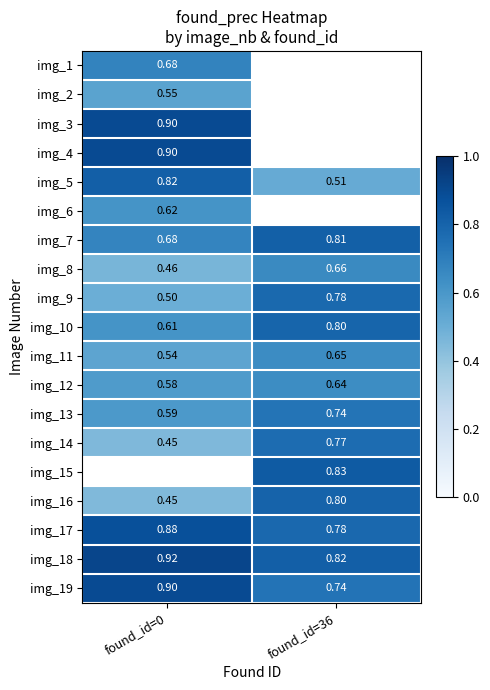

Is the value of img_11 at found_id=0 greater than the value of img_18 at found_id=0?

No